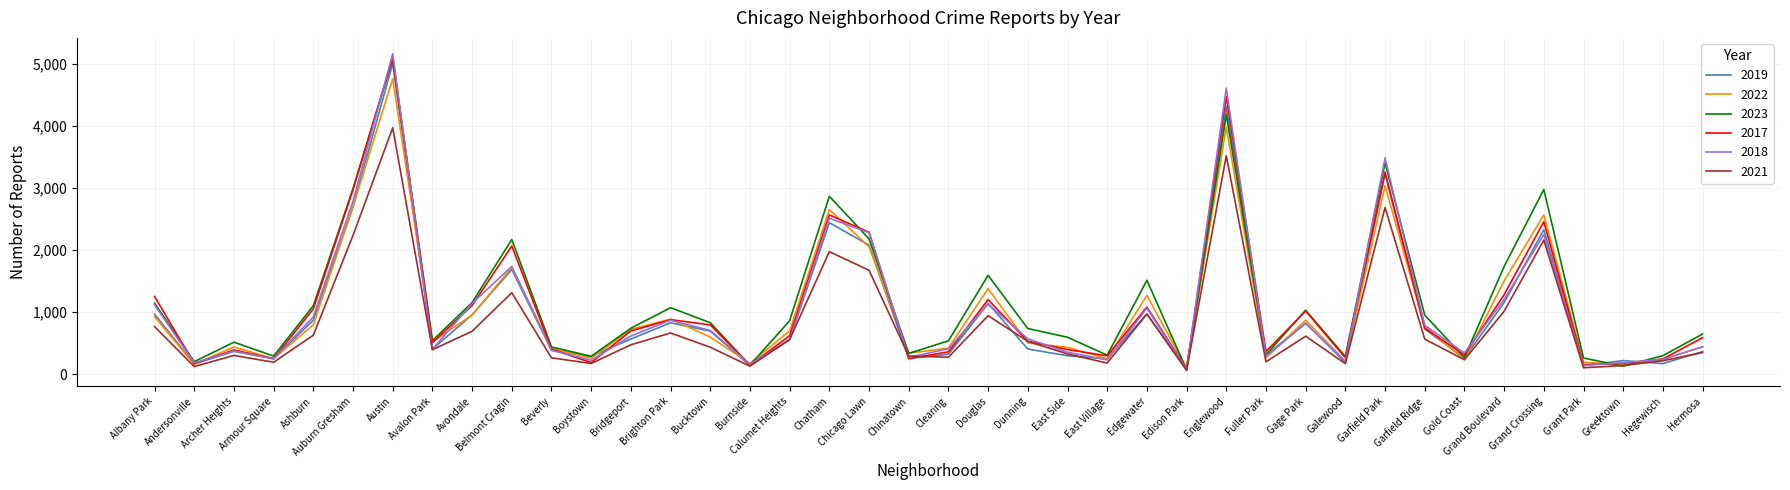

Which series has the widest spread of values?

2018